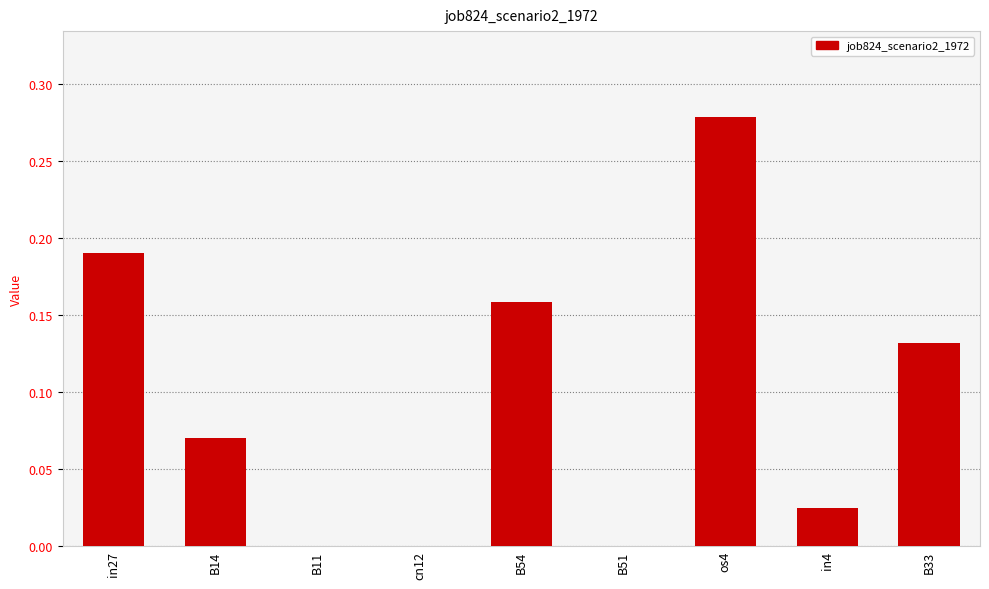

What is the sum of all values?

0.9